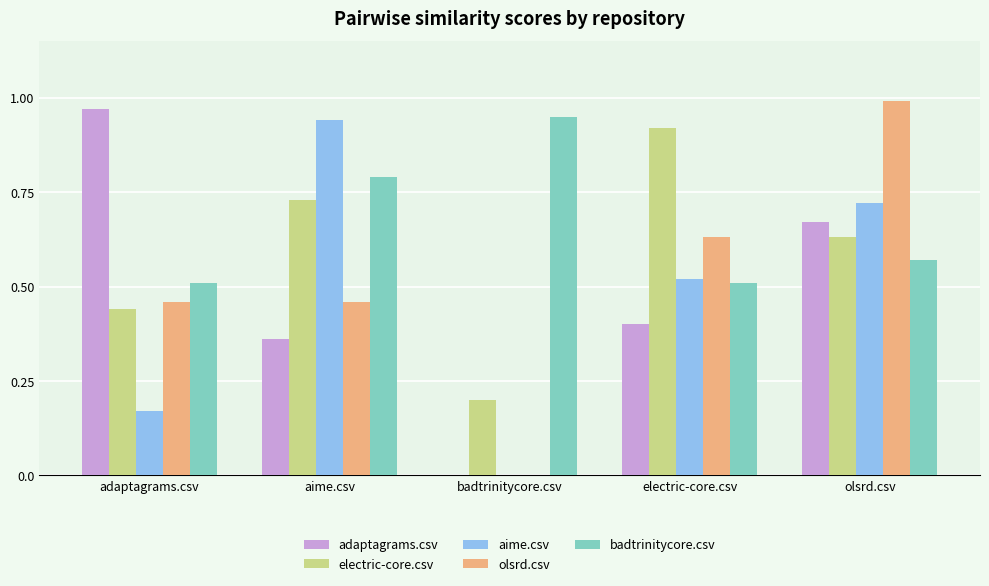

What is the sum of all aime.csv values?

2.4